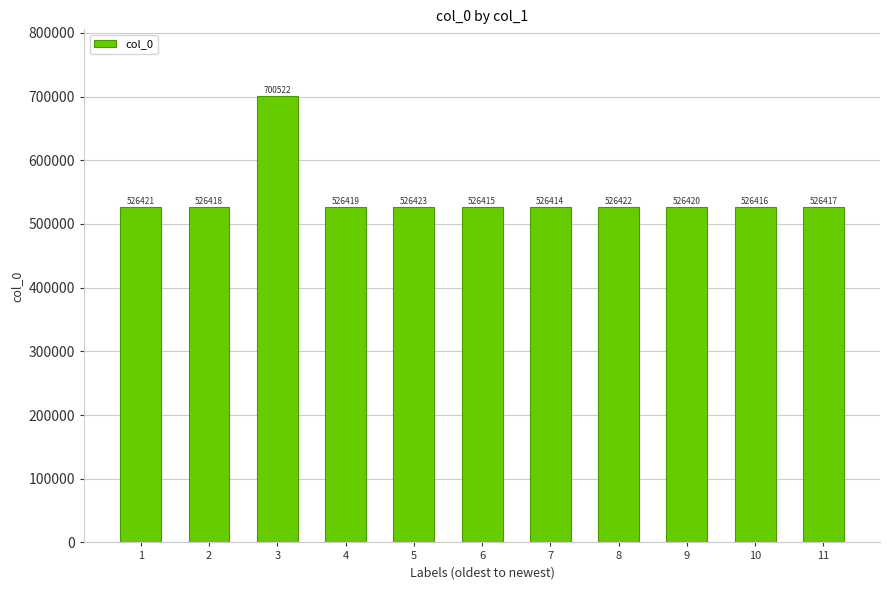

The value at 10 is 862087. True or false?

False